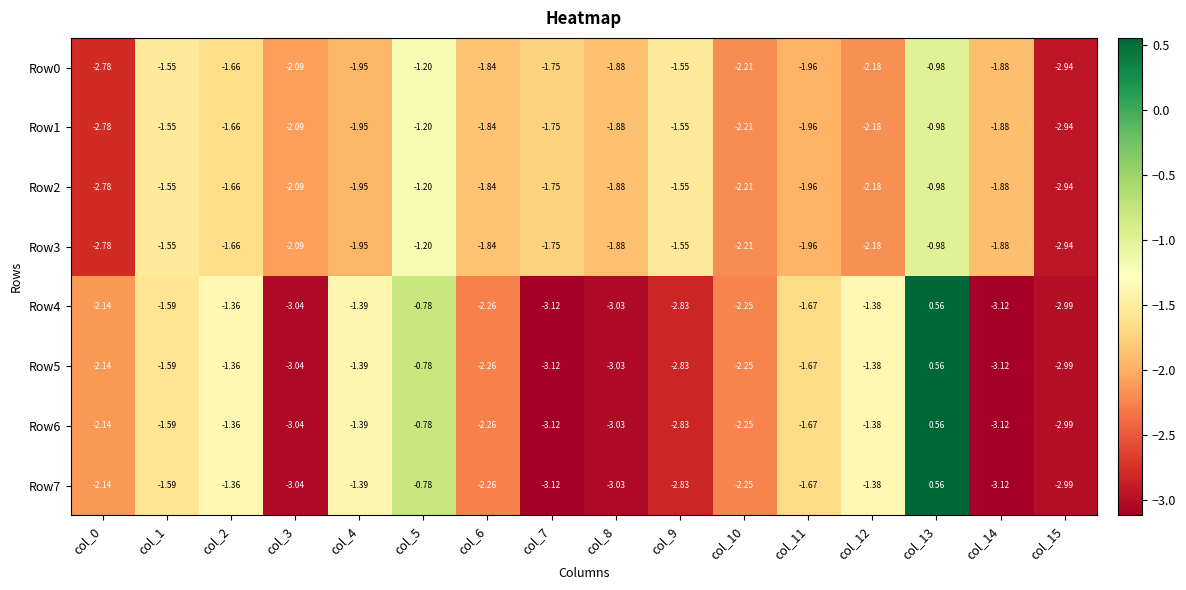

How many values in Row4 are below zero?

15